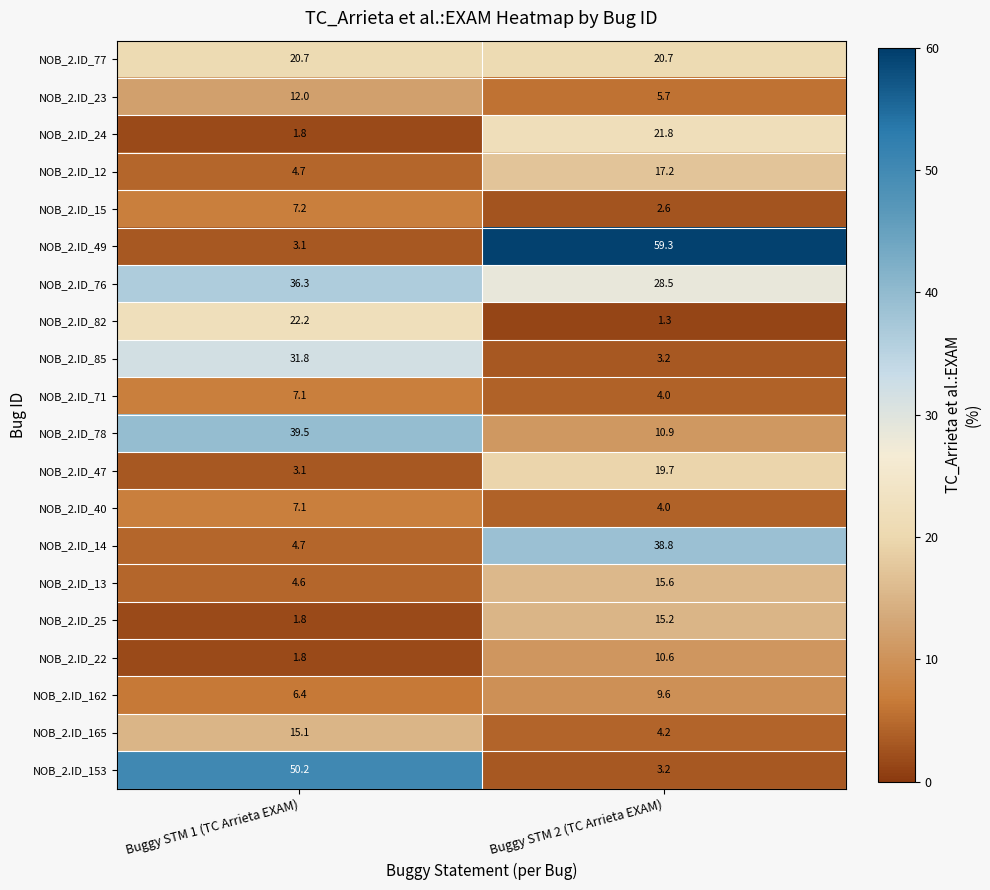

Which series changed the most between Buggy STM 1 (TC Arrieta EXAM) and Buggy STM 2 (TC Arrieta EXAM)?

NOB_2.ID_49